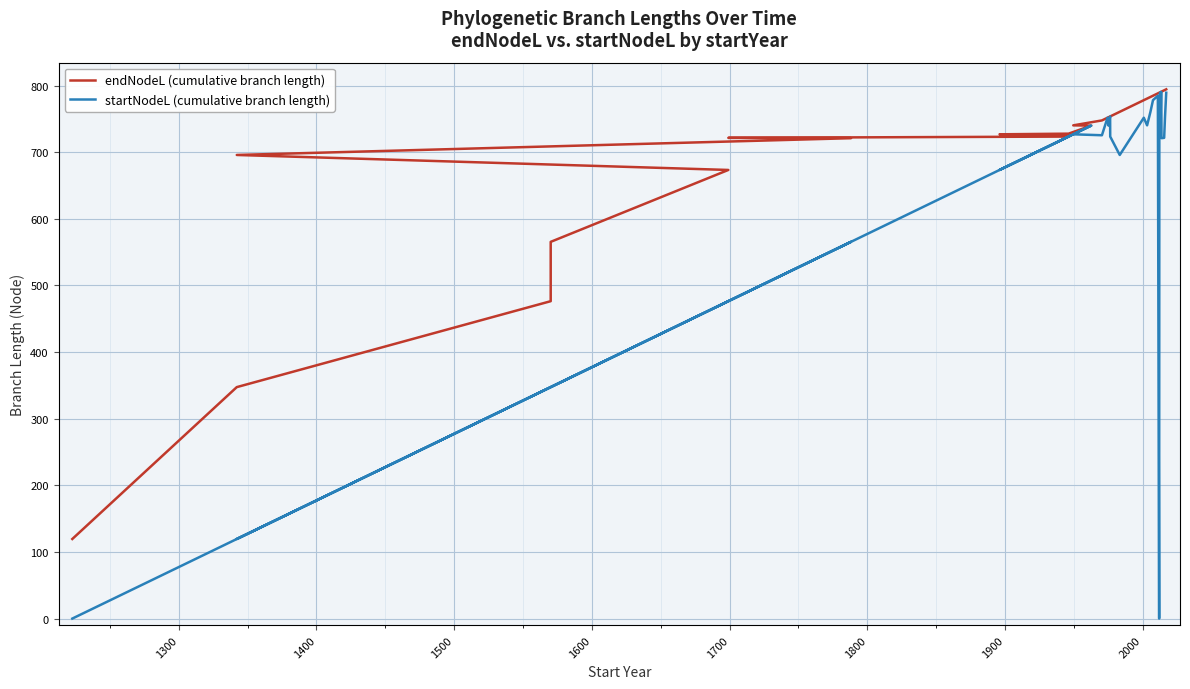

What position from the left is 2000?

9